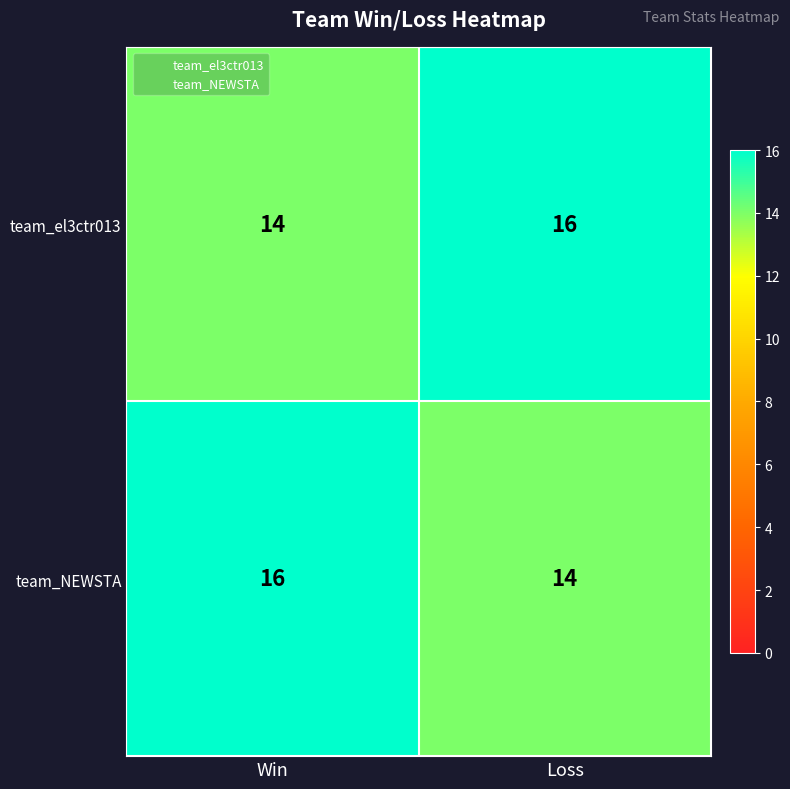

Reading left to right, transcribe all the data shown in this chart.

team_el3ctr013: 14	16
team_NEWSTA: 16	14